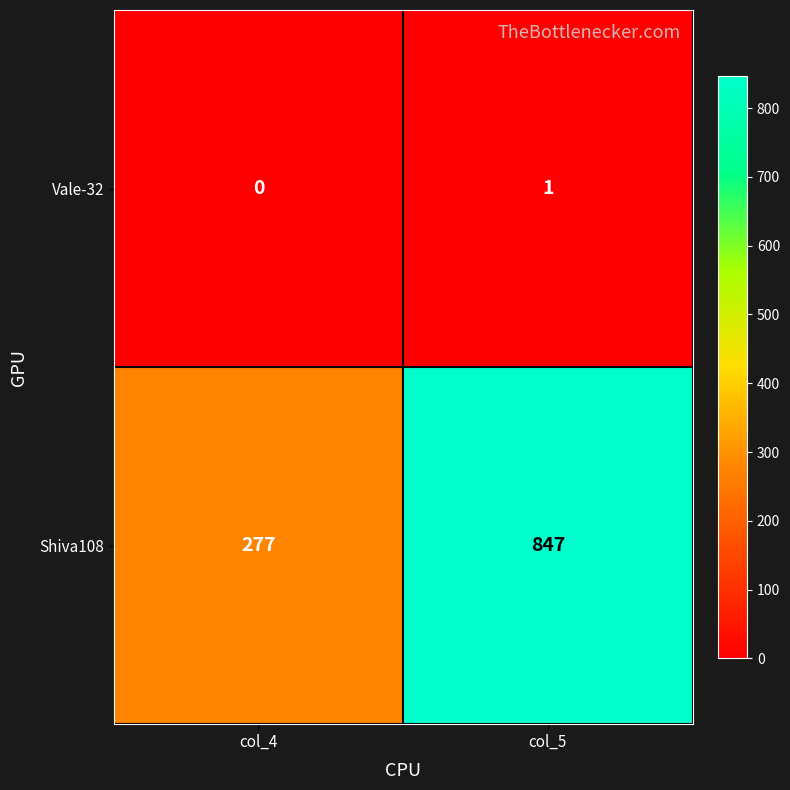

The value of Vale-32 at col_5 is 1. True or false?

True